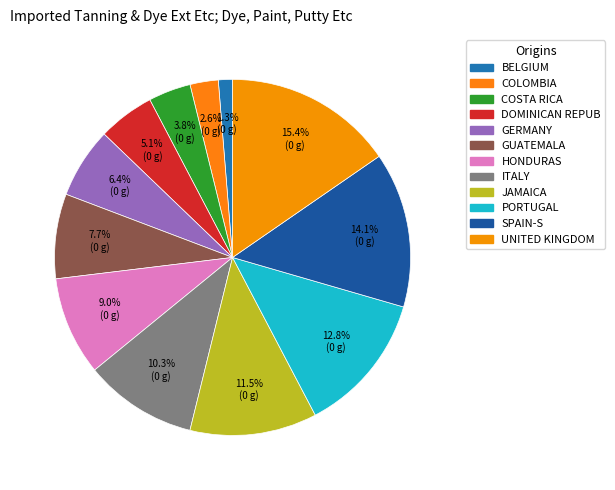

How many slices are in this pie chart?

12